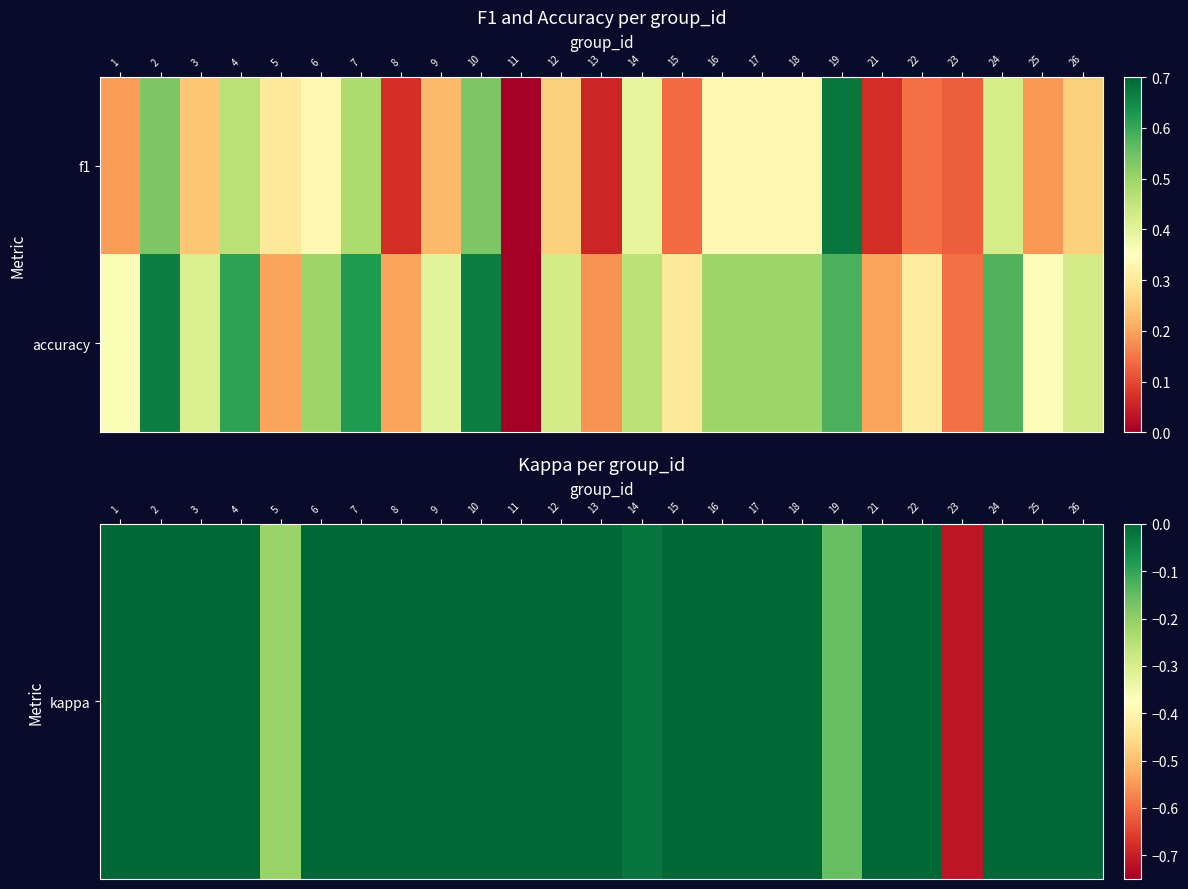

At how many categories does at least one series exceed 0?

24